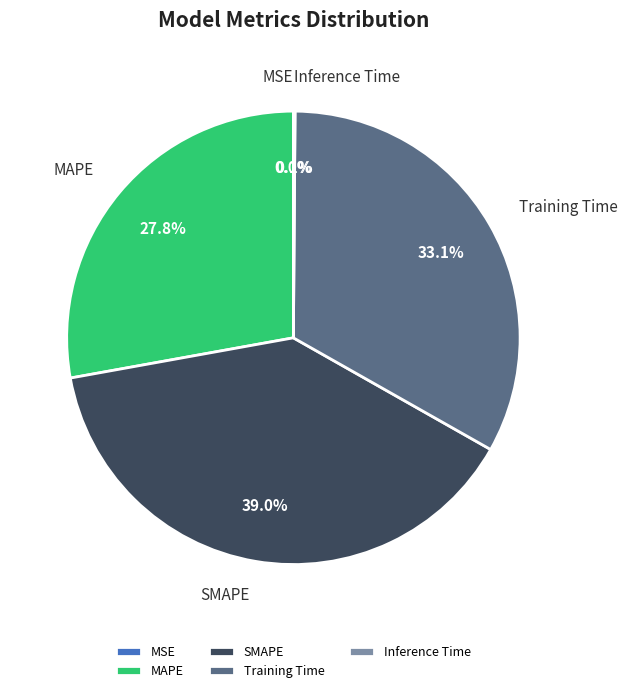

Is it true that Training Time is 21% of the pie?

False